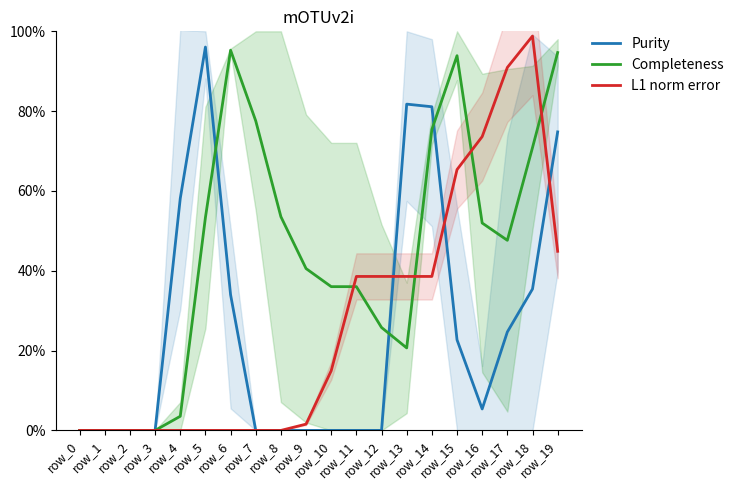

Rank the categories by L1 norm error value from lowest to highest.

row_0, row_1, row_2, row_3, row_4, row_5, row_6, row_7, row_8, row_9, row_10, row_11, row_12, row_13, row_14, row_19, row_15, row_16, row_17, row_18